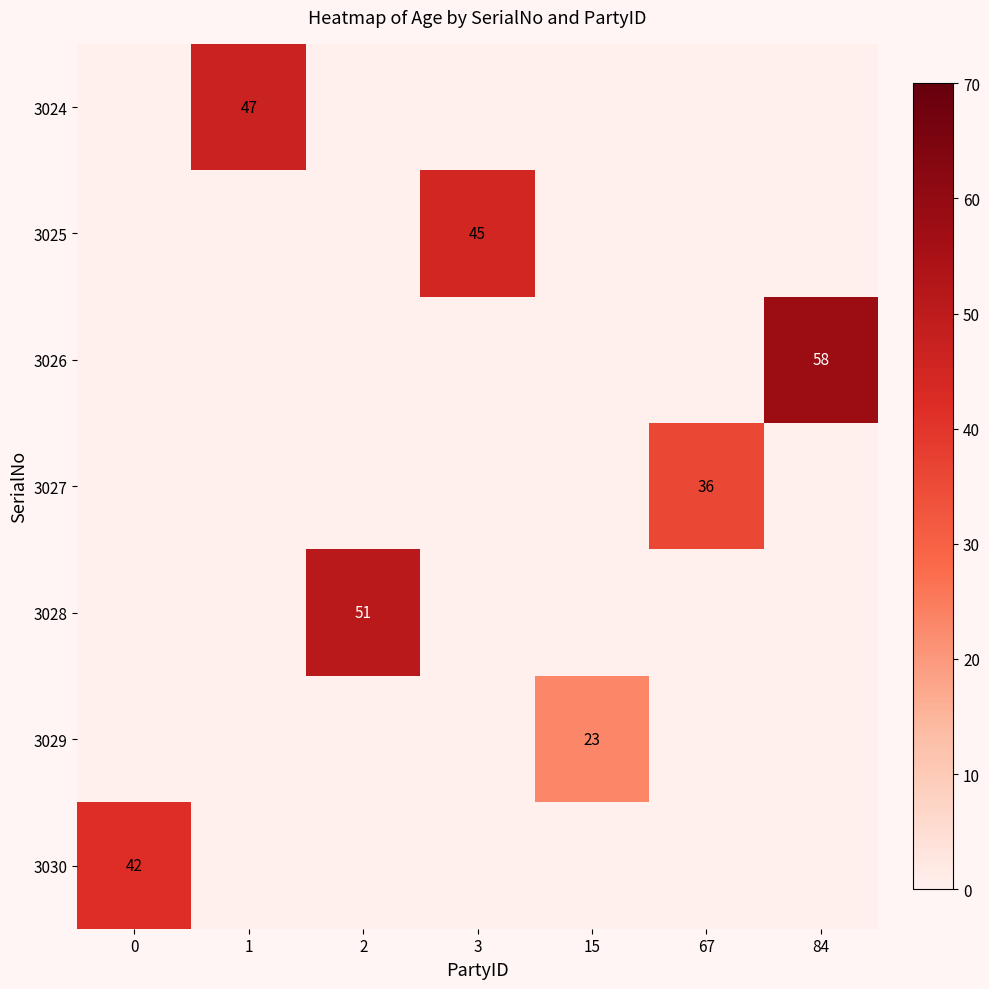

Is it true that 3029 equals 23 at 15?

True